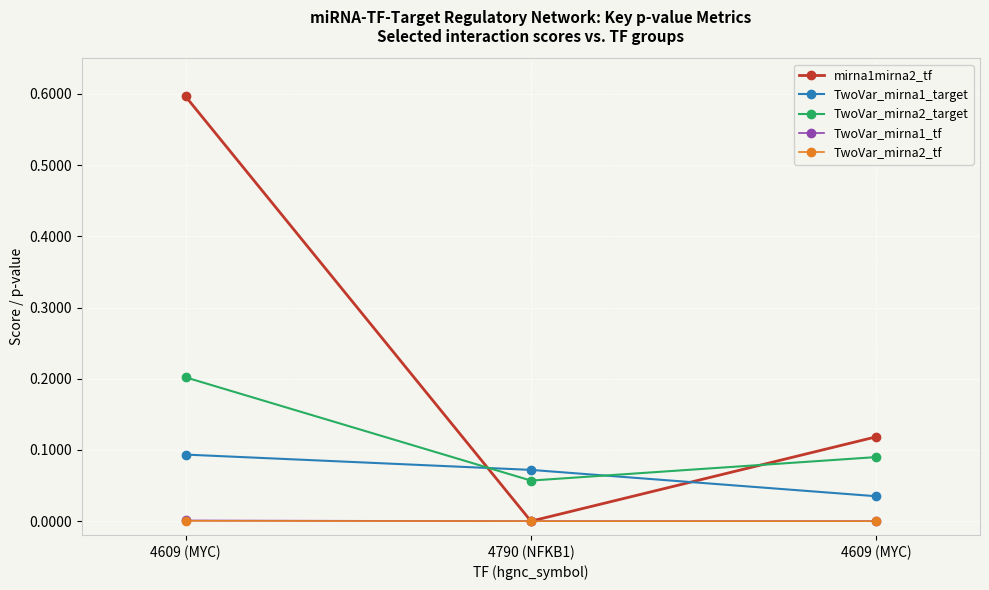

What is the label of the 2nd point from the left?

4790 (NFKB1)